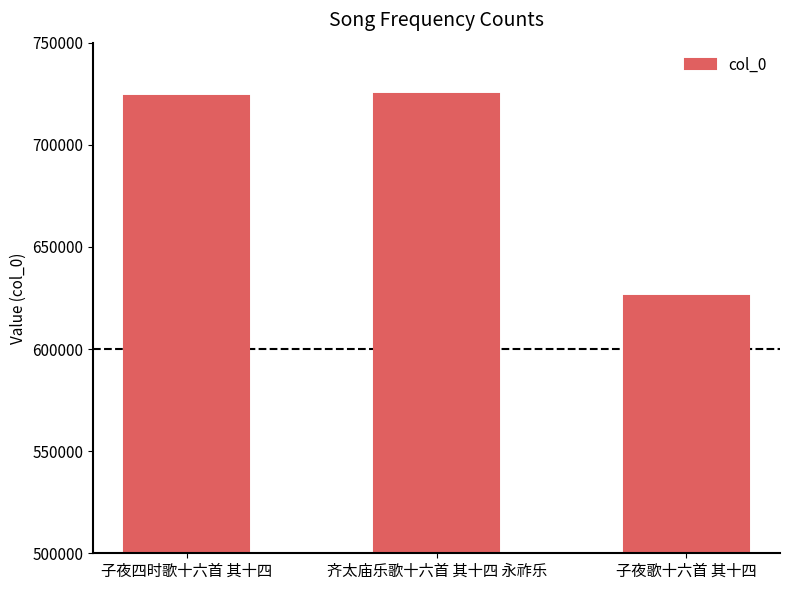

Reading left to right, extract all data points from this chart.

子夜四时歌十六首 其十四=723800	齐太庙乐歌十六首 其十四 永祚乐=725007	子夜歌十六首 其十四=626151